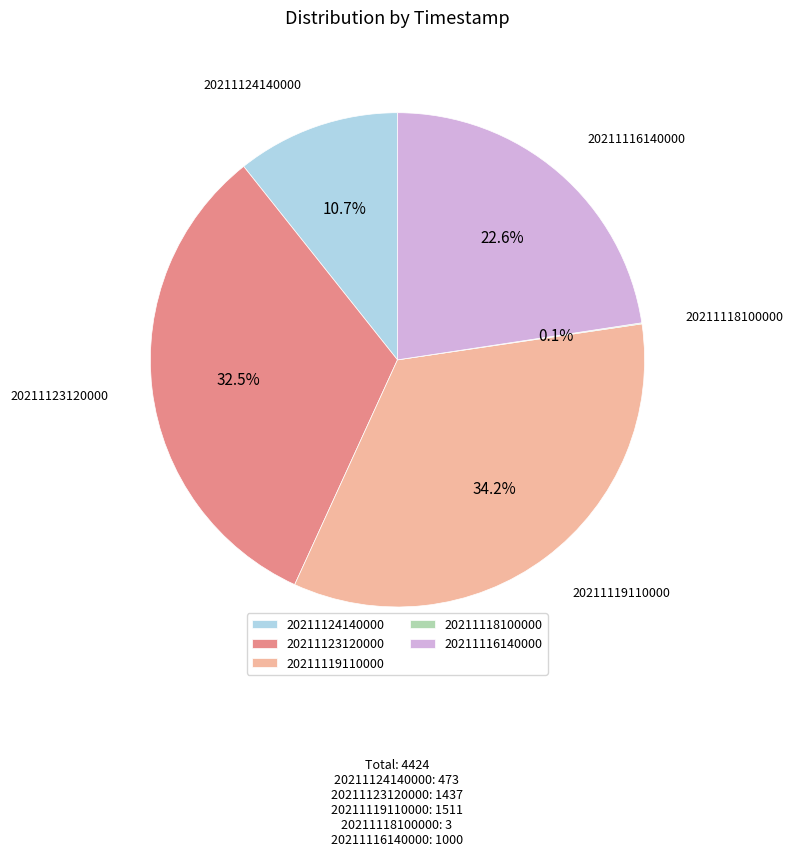

To the nearest percent, what is the average slice percentage?

20%